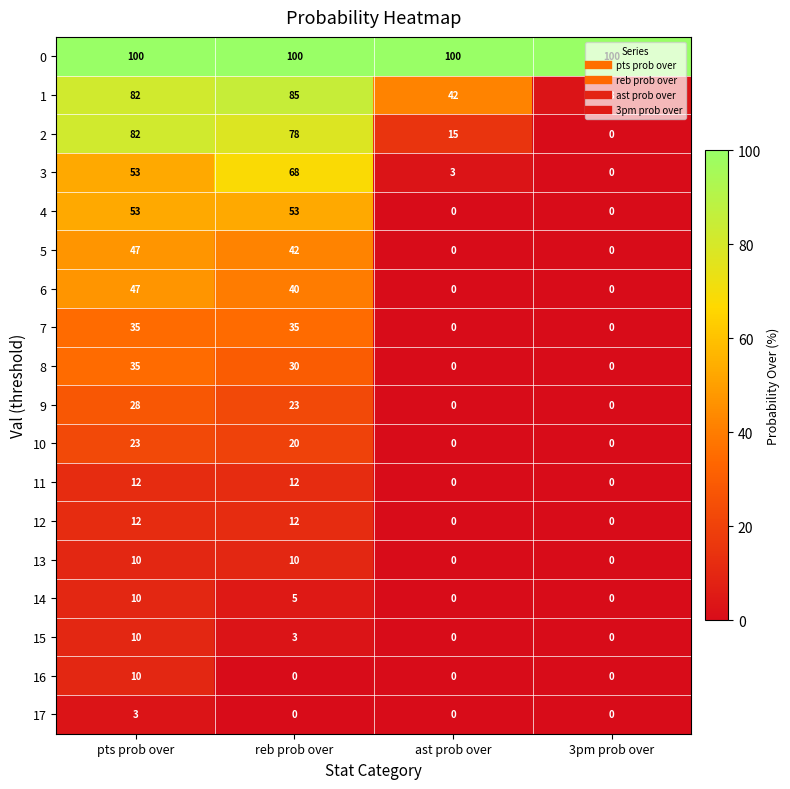

Is it true that 0 equals 100 at reb prob over?

True